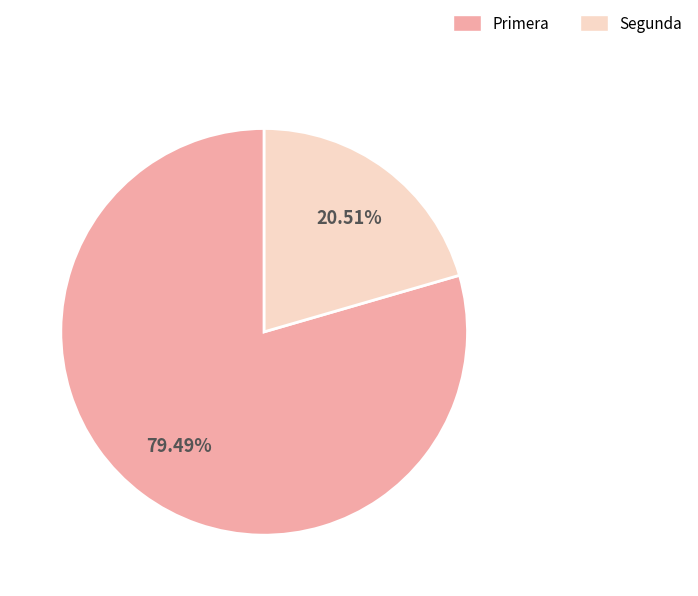

Which has a higher value, Primera or Segunda?

Primera